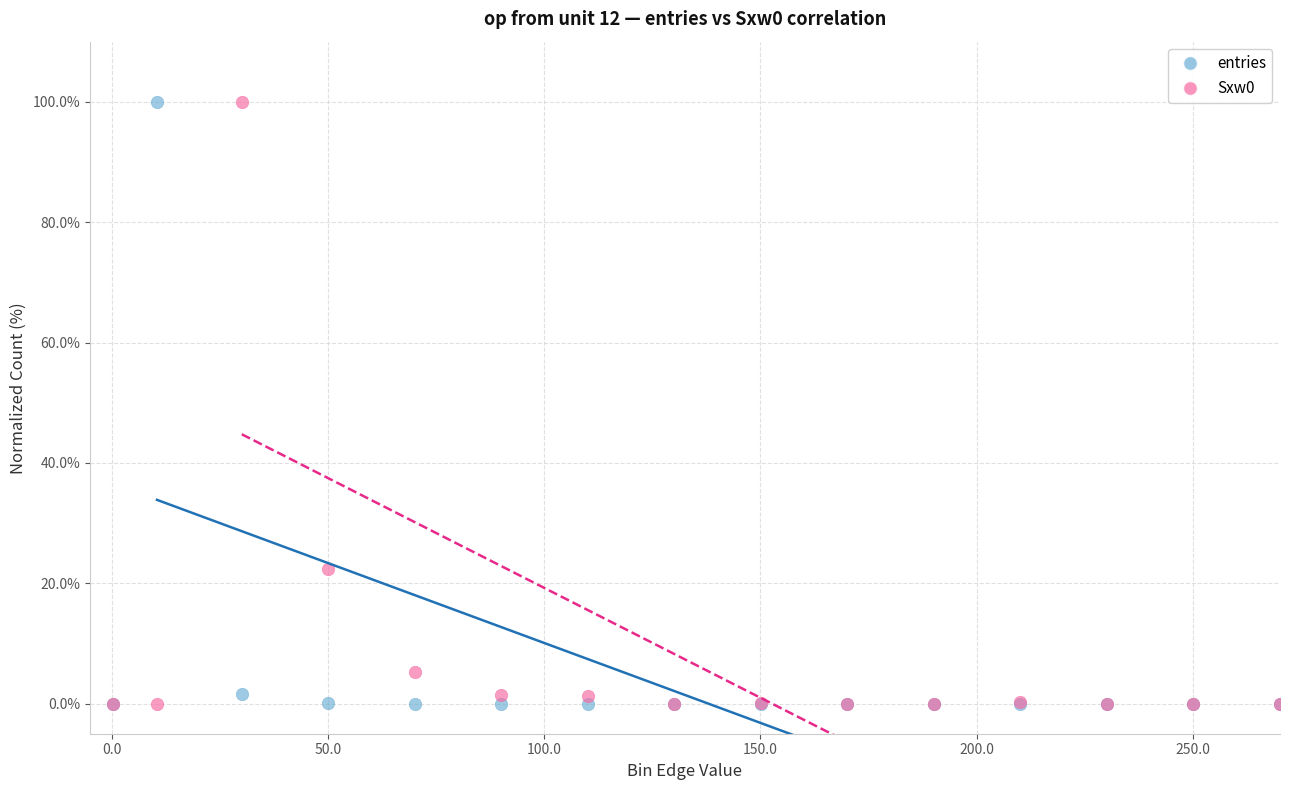

Across all series, what Y value is closest to 50?

22.4